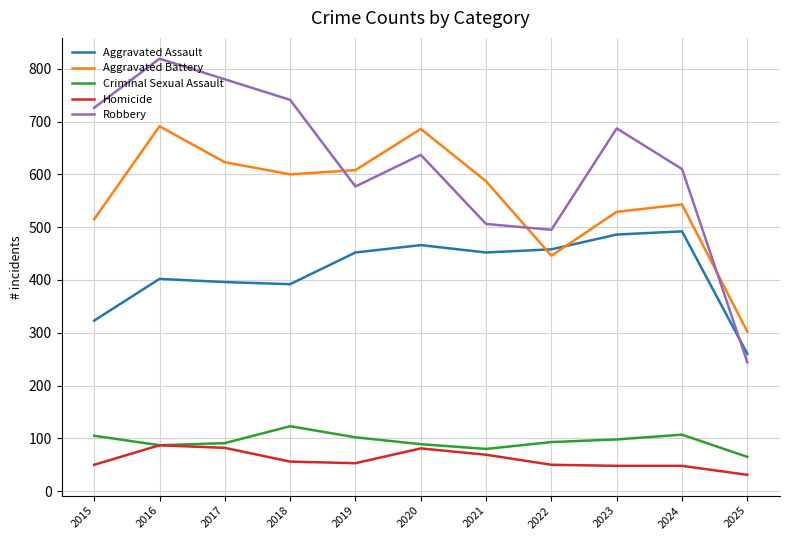

List the labels in order of Robbery value, largest first.

2016, 2017, 2018, 2015, 2023, 2020, 2024, 2019, 2021, 2022, 2025